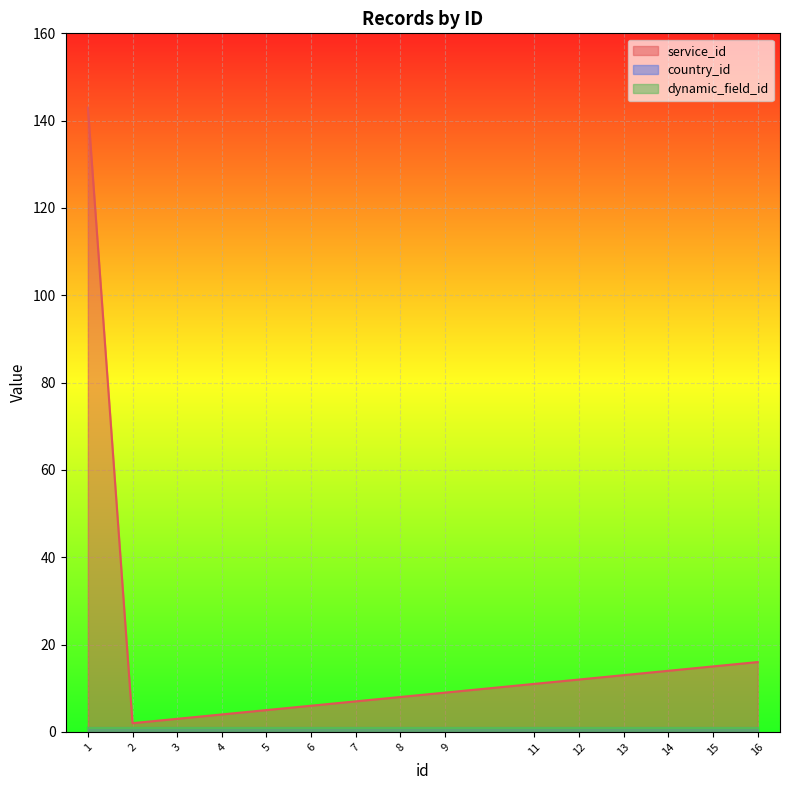

What is the lowest value of the service_id series?

2